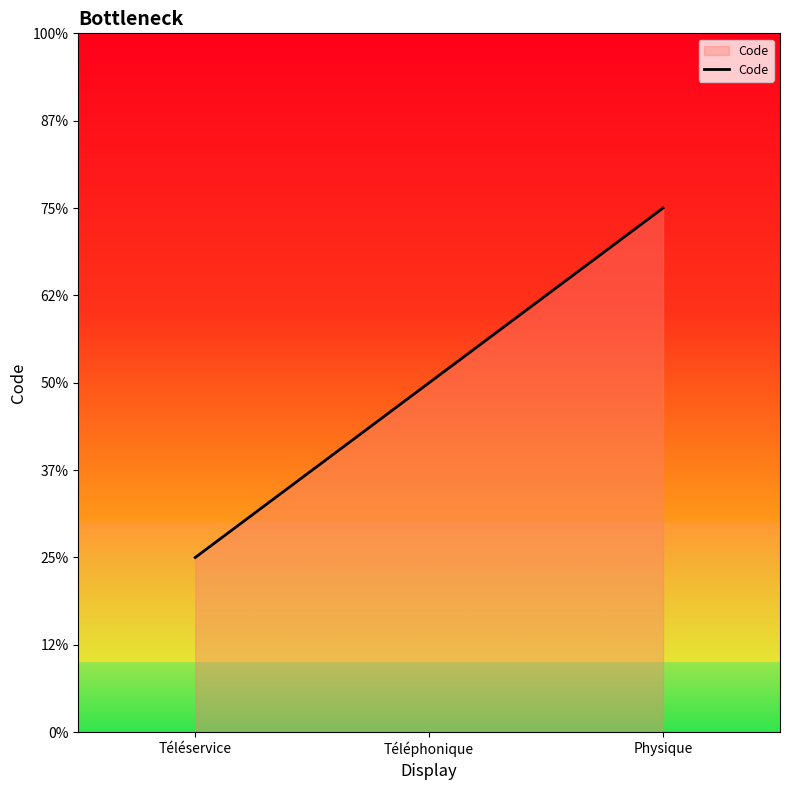

Between Physique and Téléservice, which is larger?

Physique